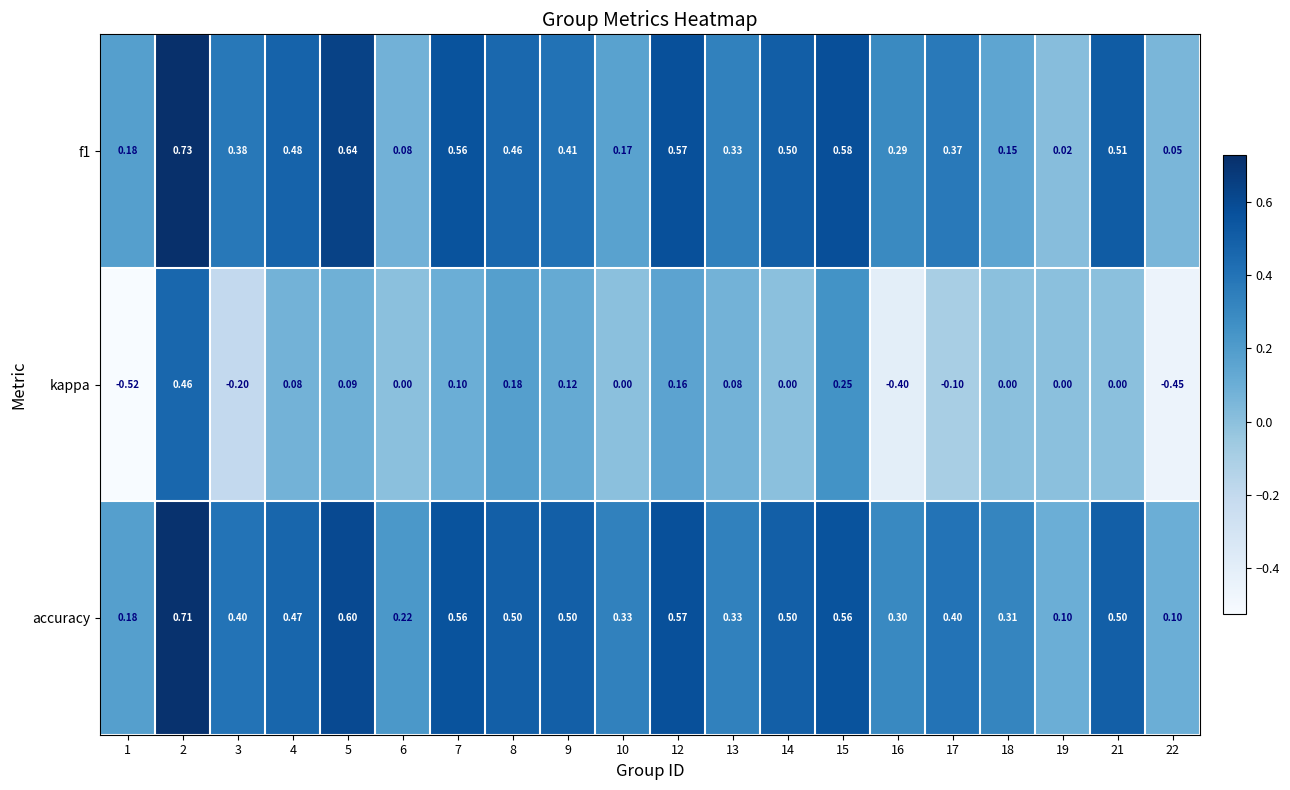

What is the spread (max minus min) of values at 15?

0.3